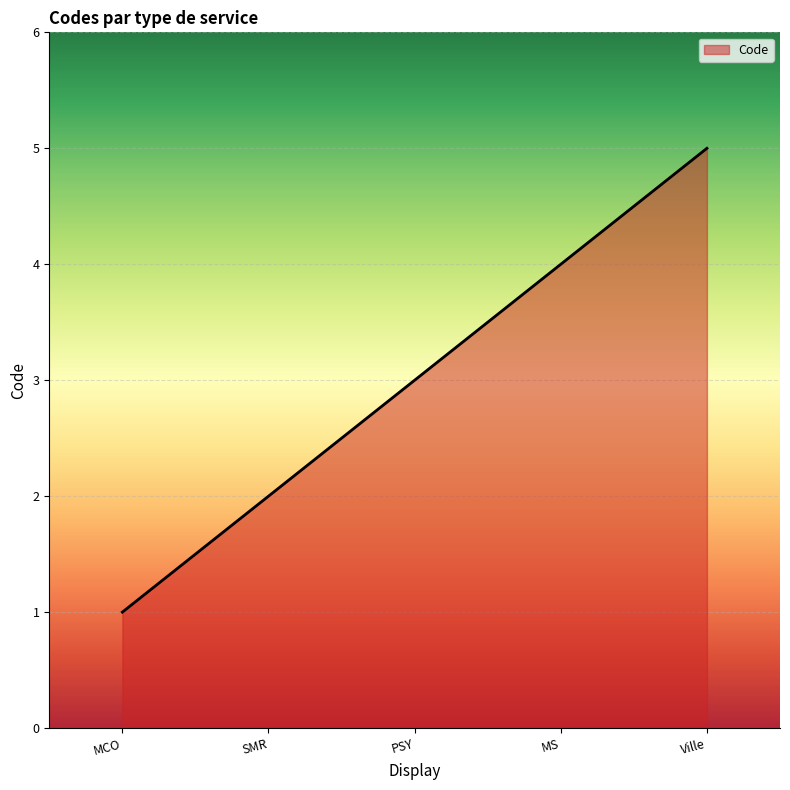

Is it true that the value at Ville is 5?

True